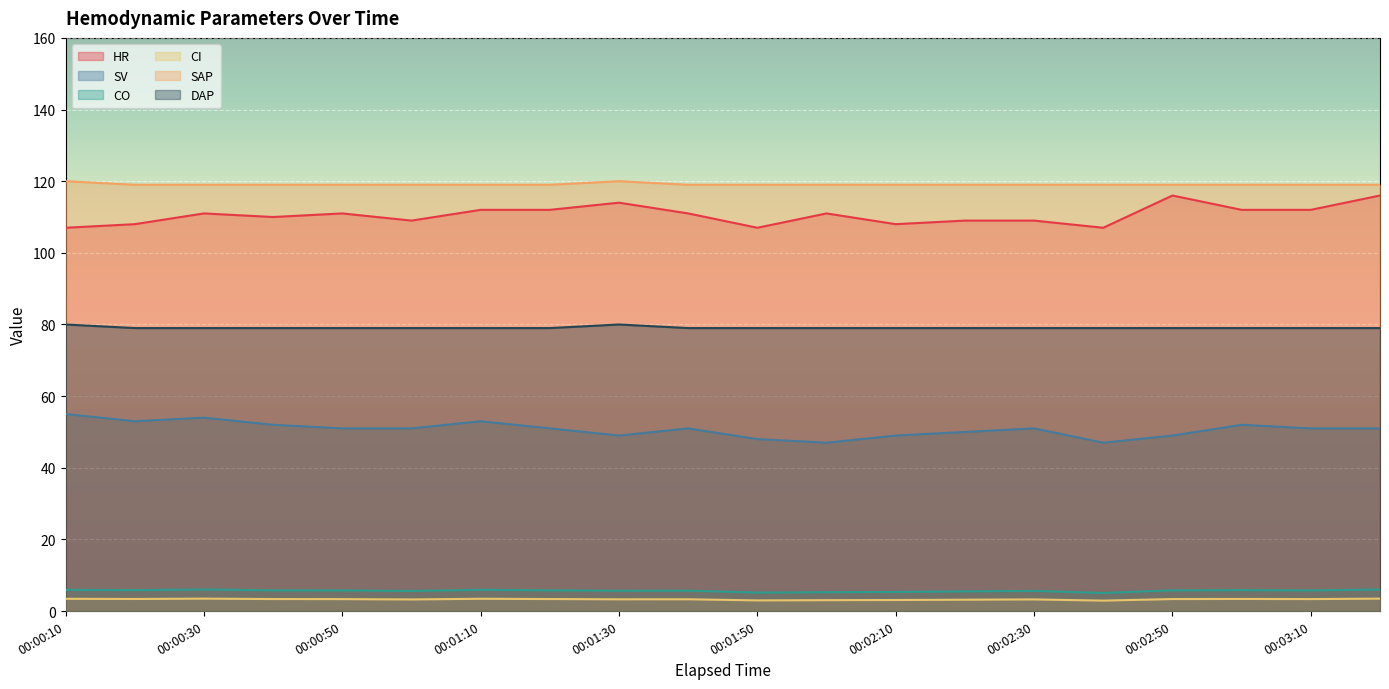

Which series has the widest spread of values?

HR